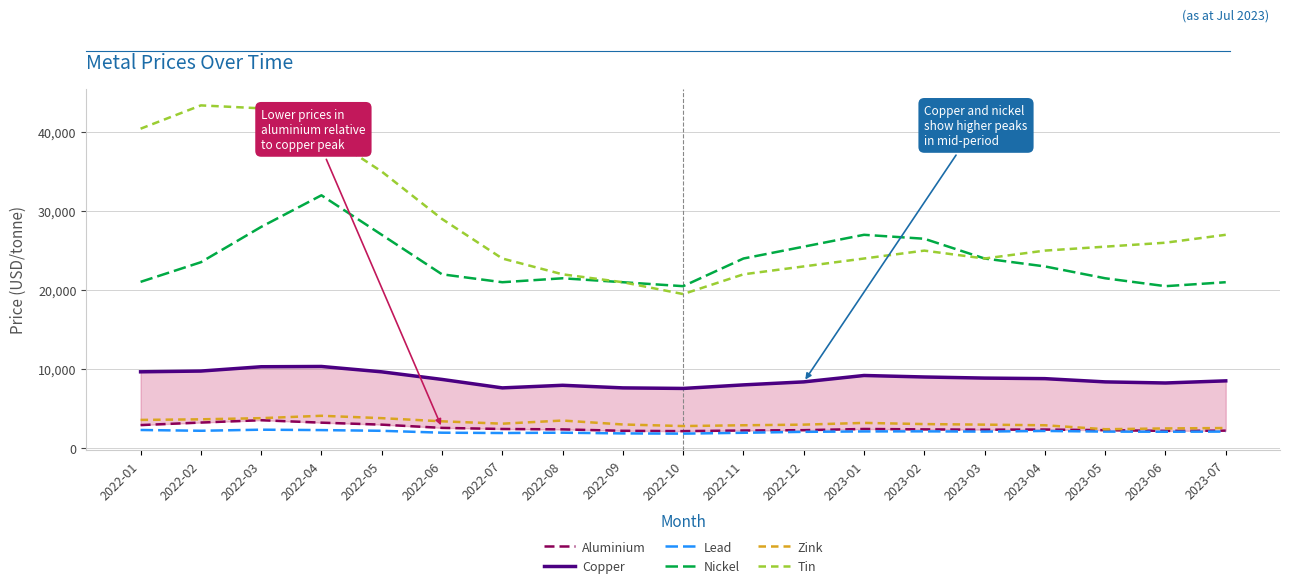

Reading left to right, transcribe all the data shown in this chart.

Aluminium: 2022-01=2923.0	2022-02=3245.0	2022-03=3540.0	2022-04=3230.0	2022-05=2980.0	2022-06=2570.0	2022-07=2430.0	2022-08=2380.0	2022-09=2200.0	2022-10=2160.0	2022-11=2240.0	2022-12=2280.0	2023-01=2430.0	2023-02=2380.0	2023-03=2340.0	2023-04=2360.0	2023-05=2280.0	2023-06=2190.0	2023-07=2220.0
Copper: 2022-01=9665.0	2022-02=9760.0	2022-03=10305.0	2022-04=10340.0	2022-05=9660.0	2022-06=8700.0	2022-07=7630.0	2022-08=7960.0	2022-09=7630.0	2022-10=7560.0	2022-11=8010.0	2022-12=8390.0	2023-01=9200.0	2023-02=9010.0	2023-03=8870.0	2023-04=8800.0	2023-05=8390.0	2023-06=8250.0	2023-07=8520.0
Lead: 2022-01=2303.0	2022-02=2204.0	2022-03=2340.0	2022-04=2290.0	2022-05=2200.0	2022-06=1960.0	2022-07=1920.0	2022-08=1960.0	2022-09=1870.0	2022-10=1840.0	2022-11=1950.0	2022-12=2070.0	2023-01=2120.0	2023-02=2130.0	2023-03=2100.0	2023-04=2180.0	2023-05=2100.0	2023-06=2080.0	2023-07=2100.0
Nickel: 2022-01=21045.0	2022-02=23530.0	2022-03=28000.0	2022-04=32000.0	2022-05=27000.0	2022-06=22000.0	2022-07=21000.0	2022-08=21500.0	2022-09=21000.0	2022-10=20500.0	2022-11=24000.0	2022-12=25500.0	2023-01=27000.0	2023-02=26500.0	2023-03=24000.0	2023-04=23000.0	2023-05=21500.0	2023-06=20500.0	2023-07=21000.0
Zink: 2022-01=3576.5	2022-02=3653.0	2022-03=3800.0	2022-04=4100.0	2022-05=3800.0	2022-06=3400.0	2022-07=3100.0	2022-08=3500.0	2022-09=3000.0	2022-10=2800.0	2022-11=2900.0	2022-12=2980.0	2023-01=3200.0	2023-02=3050.0	2023-03=2980.0	2023-04=2900.0	2023-05=2400.0	2023-06=2500.0	2023-07=2550.0
Tin: 2022-01=40425.0	2022-02=43375.0	2022-03=43000.0	2022-04=40000.0	2022-05=35000.0	2022-06=29000.0	2022-07=24000.0	2022-08=22000.0	2022-09=21000.0	2022-10=19500.0	2022-11=22000.0	2022-12=23000.0	2023-01=24000.0	2023-02=25000.0	2023-03=24000.0	2023-04=25000.0	2023-05=25500.0	2023-06=26000.0	2023-07=27000.0